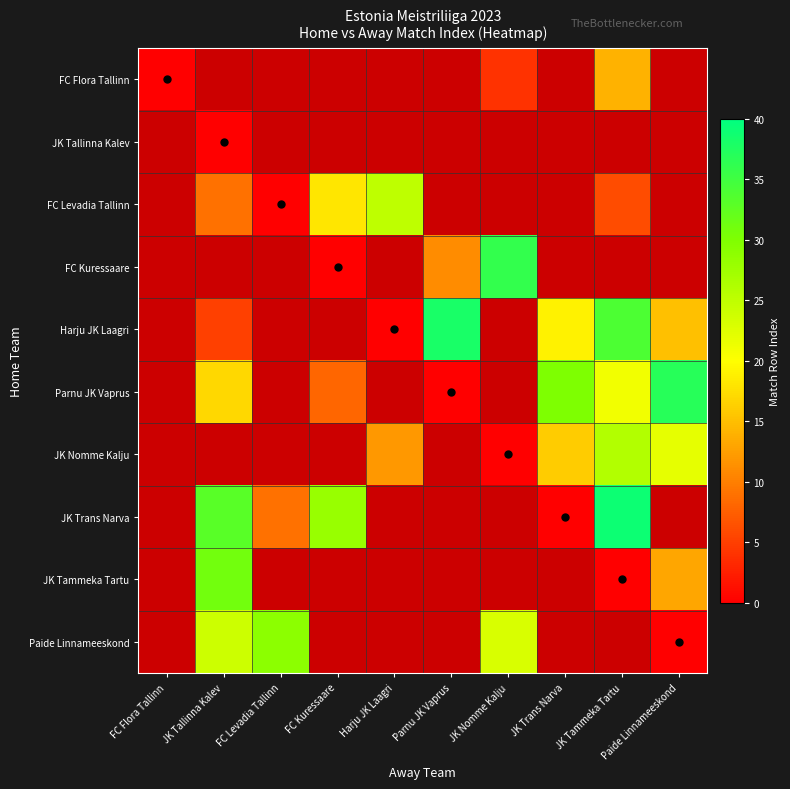

Which has a higher value, JK Tallinna Kalev or Paide Linnameeskond?

Paide Linnameeskond